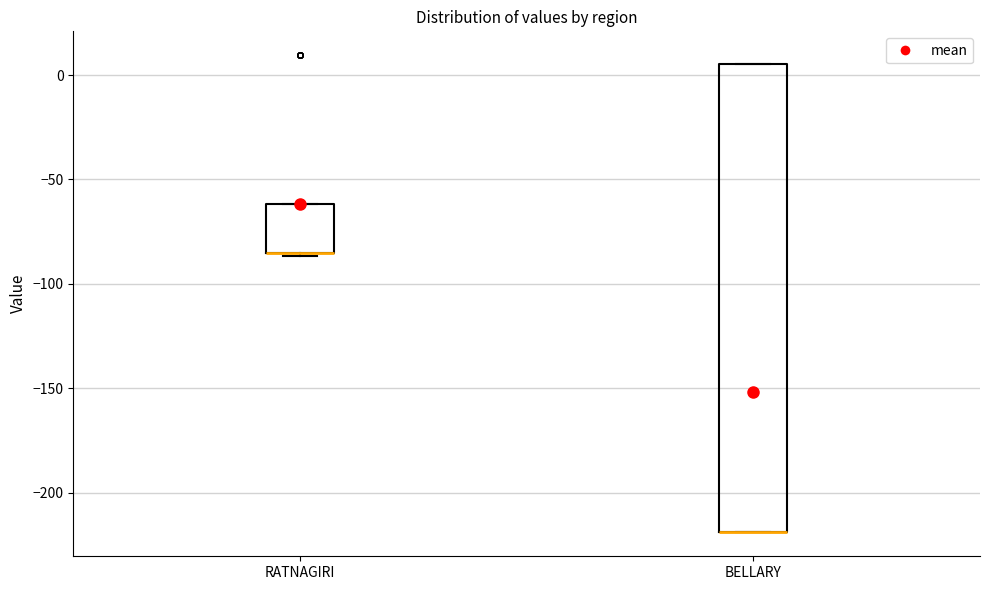

Reading left to right, read every box against the y-axis: the position of its median line, the range the box covers, and the ends of its whiskers. The values are not printed on the chart, so give them approximately, as read against the axis.

RATNAGIRI: median -85 (drawn on the box's lower edge), box -85 to -60, whiskers -85 to -60
BELLARY: median -220 (drawn on the box's lower edge), box -220 to 5, whiskers -220 to 5